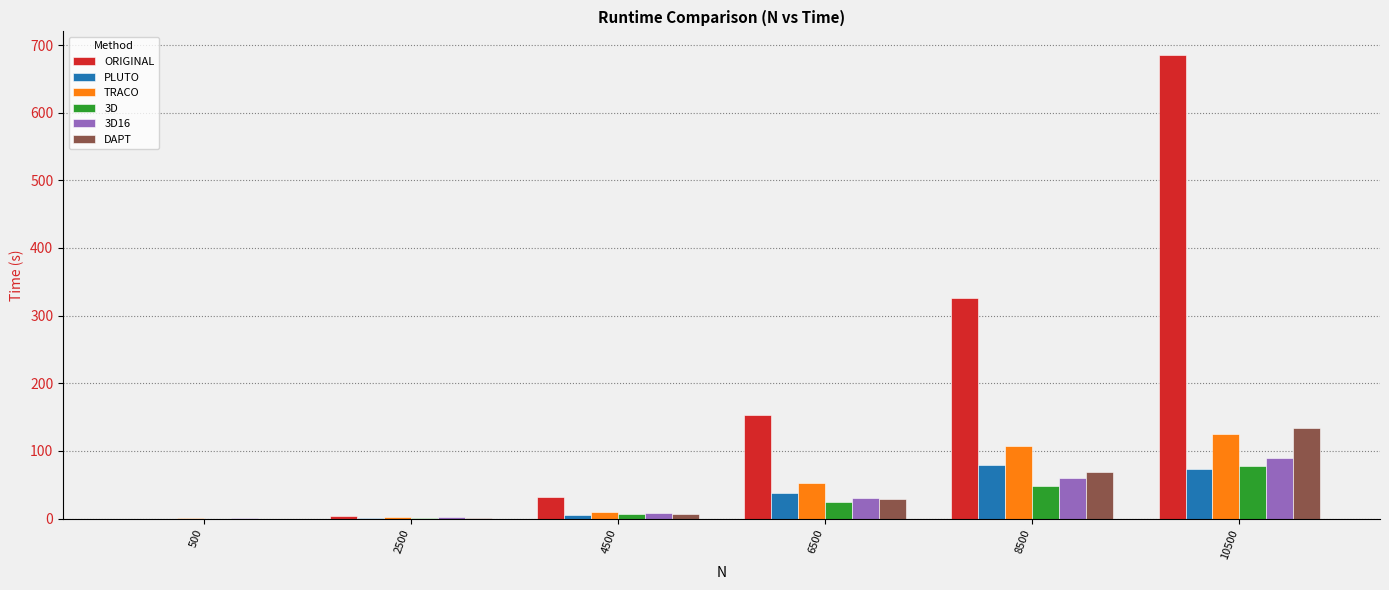

What is the sum of all 3D values?

159.4